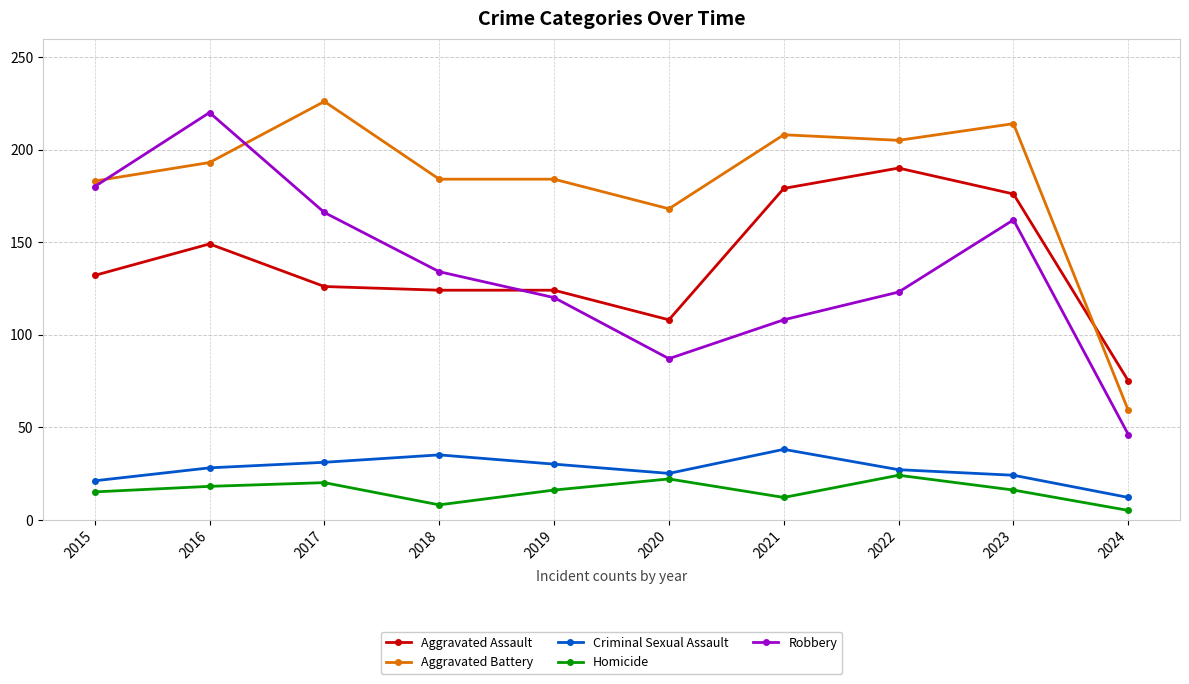

What is the value of the Robbery point at the 1st from the left?

180